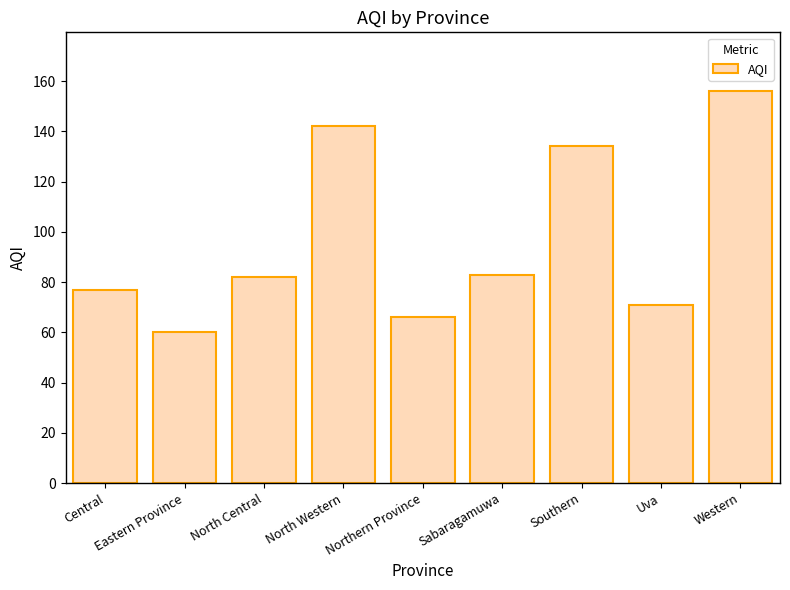

What is the change in value from Eastern Province to Southern?

+74